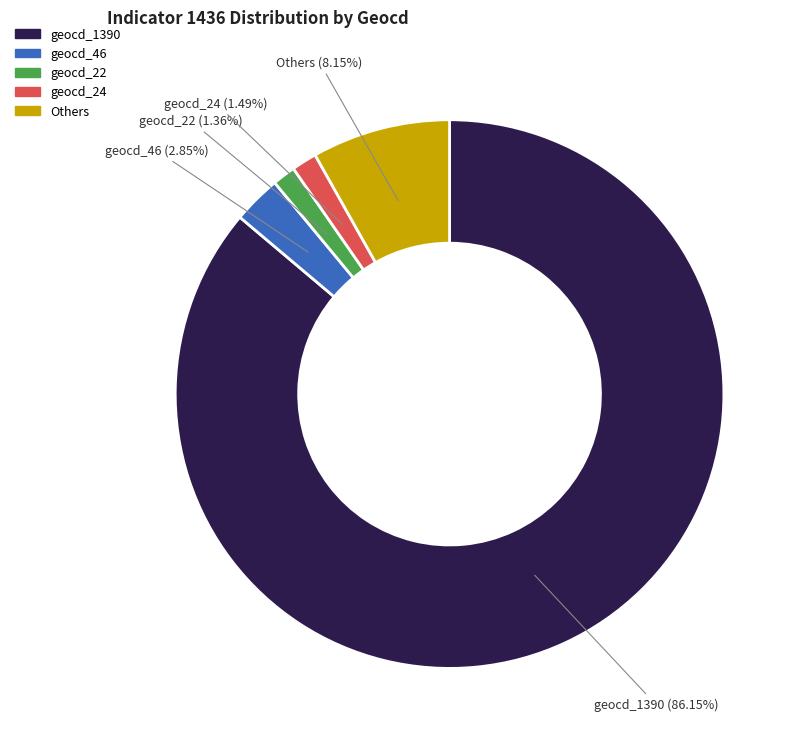

To the nearest percent, what is the difference between the largest and smallest slice percentages?

85%